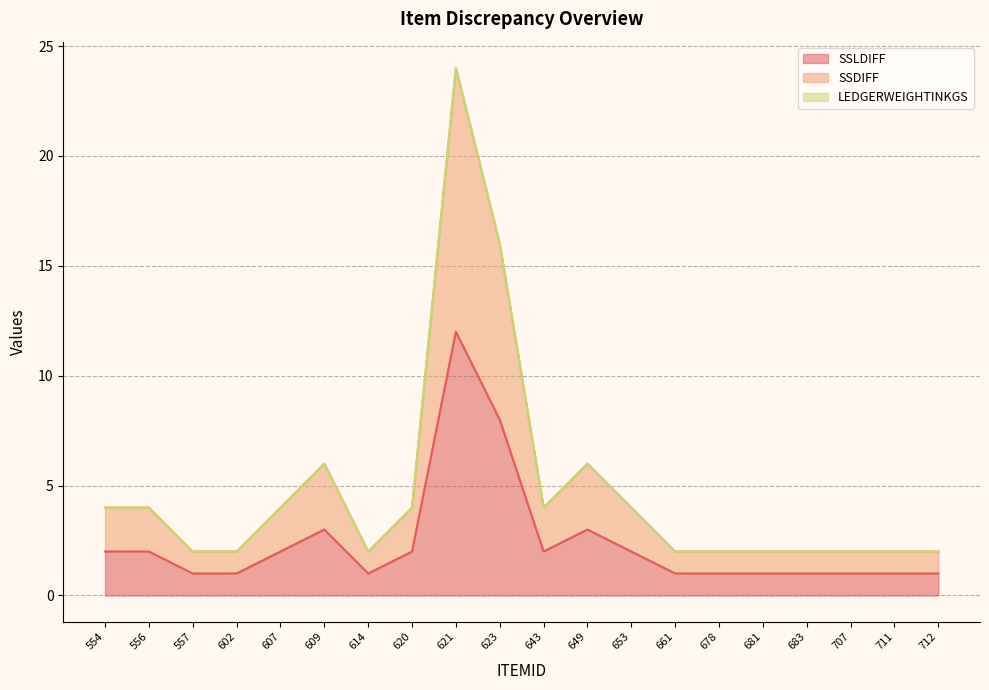

How many values in the SSLDIFF series are below 2?

10